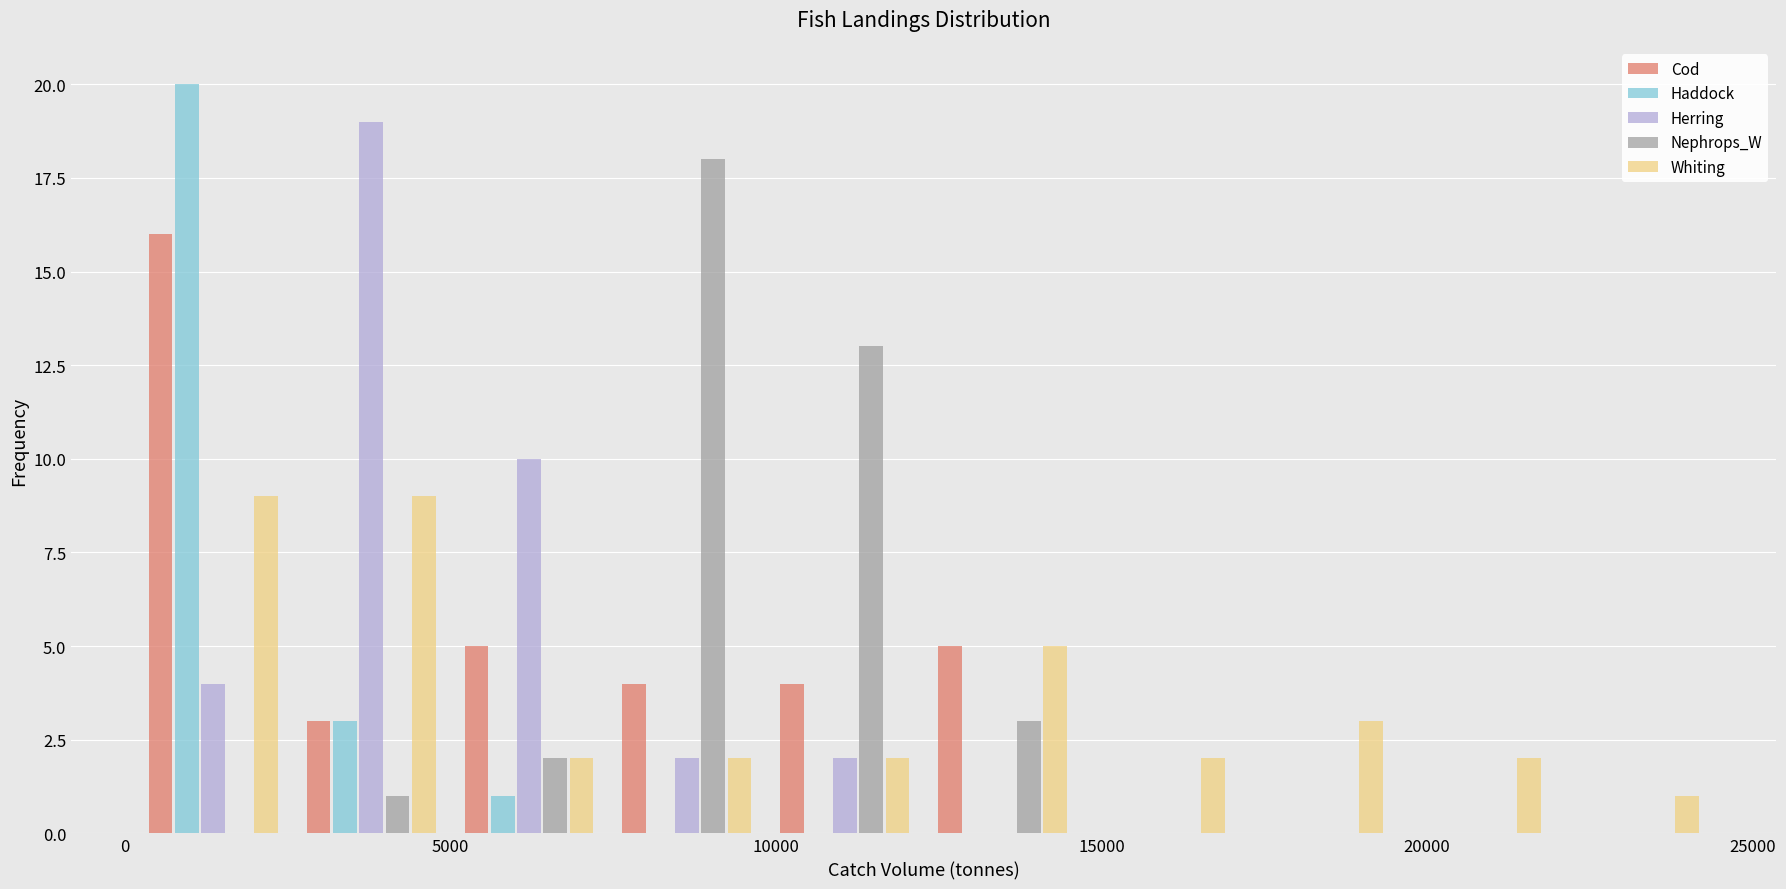

In the Haddock series, which range on the x-axis has the tallest bar?

0 to 2500